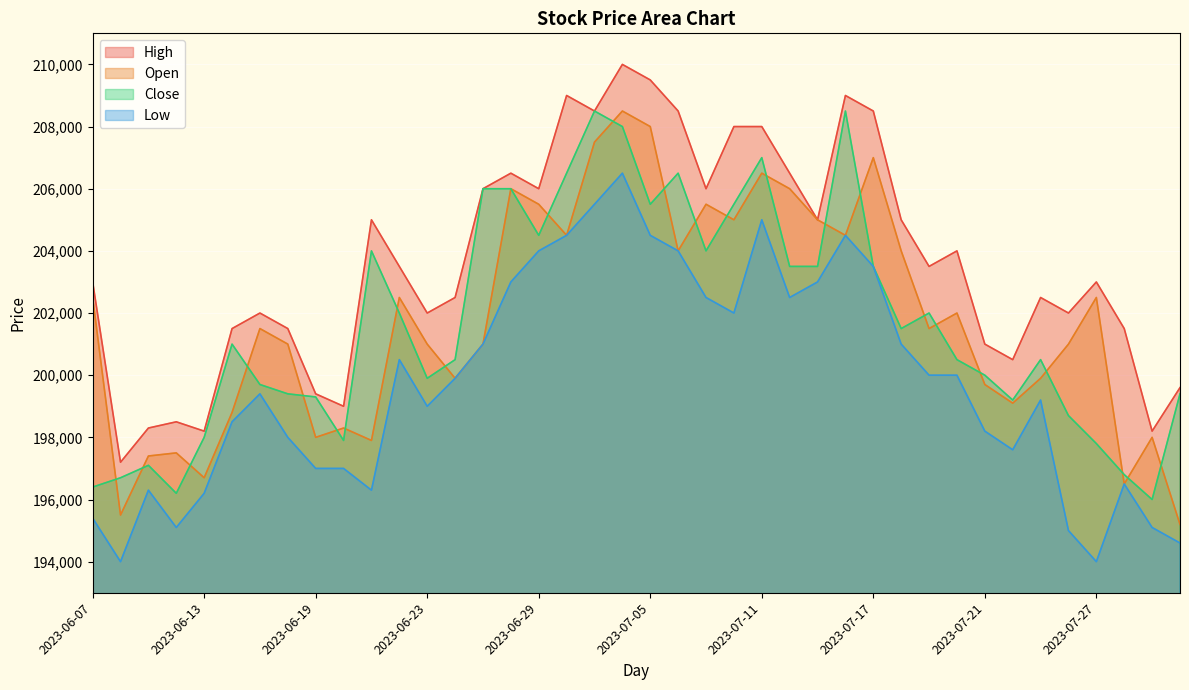

What is the difference between the highest and lowest values at 2023-07-12?

4000